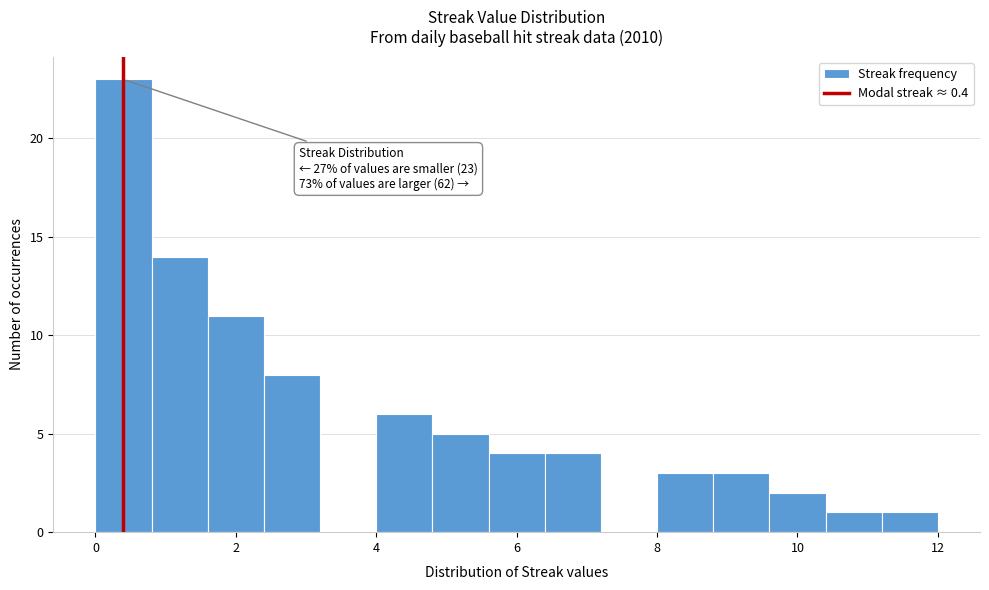

Which range on the x-axis has the tallest bar?

0.0 to 0.8